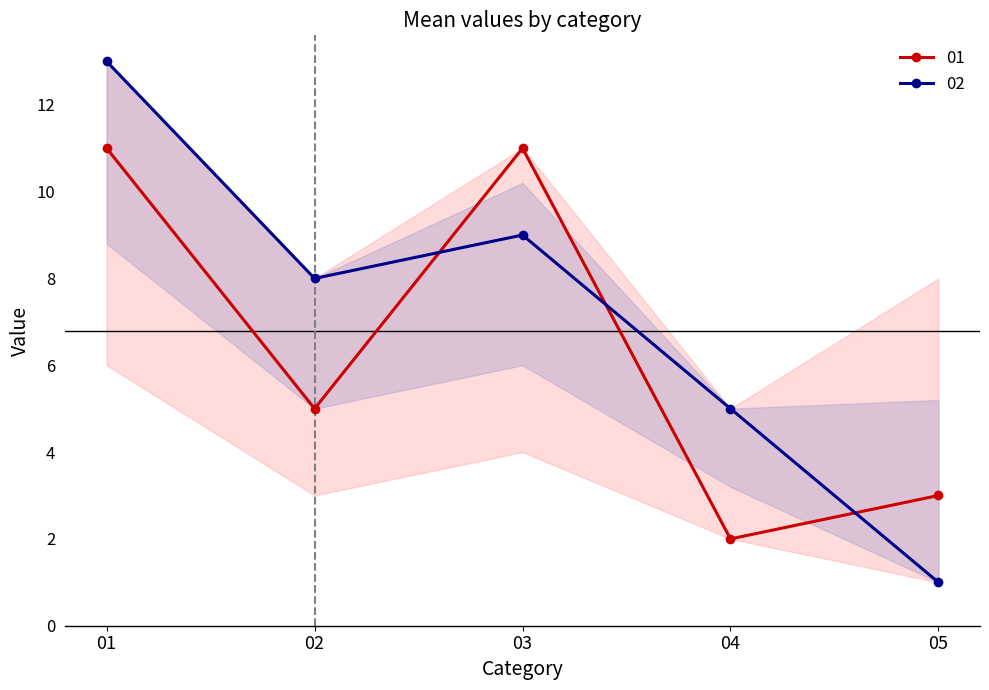

The 01 series shows 11 at 01. True or false?

True